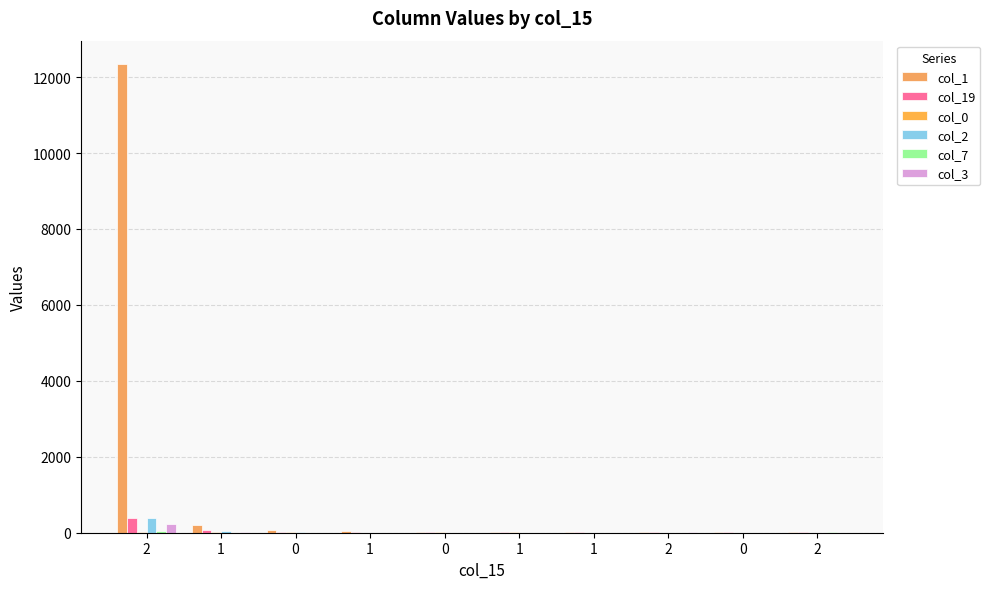

Which series has the largest total across all categories?

col_1